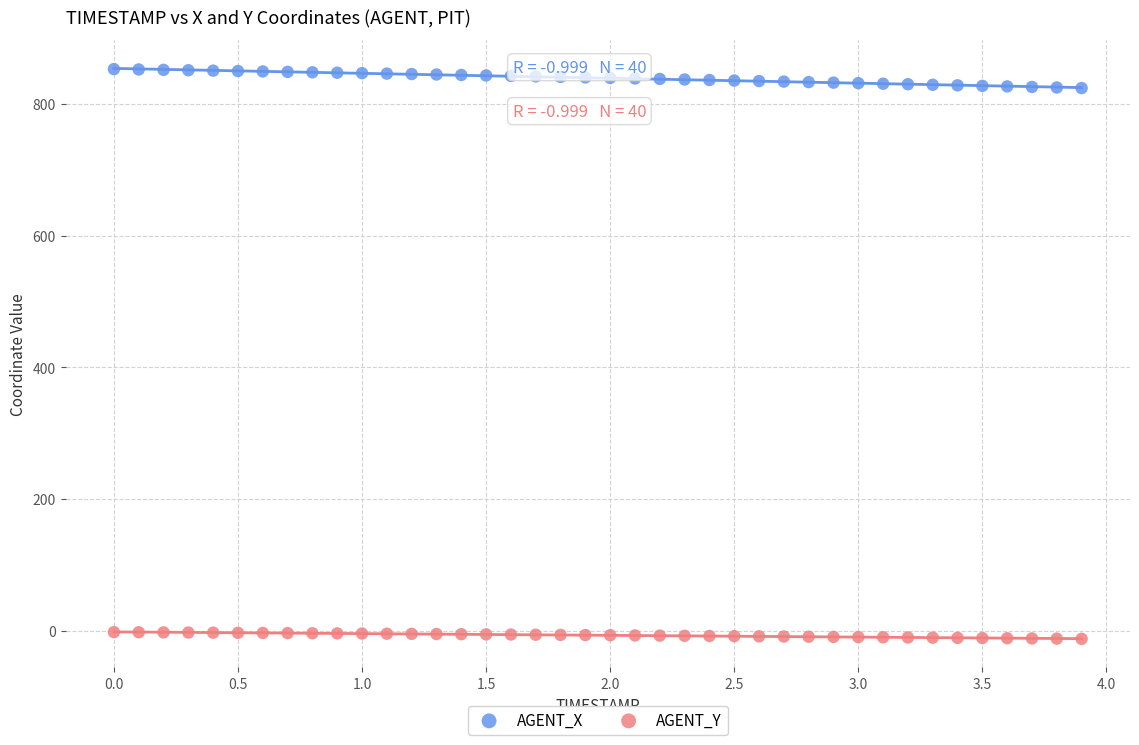

Which series has the widest spread of Y values?

AGENT_X